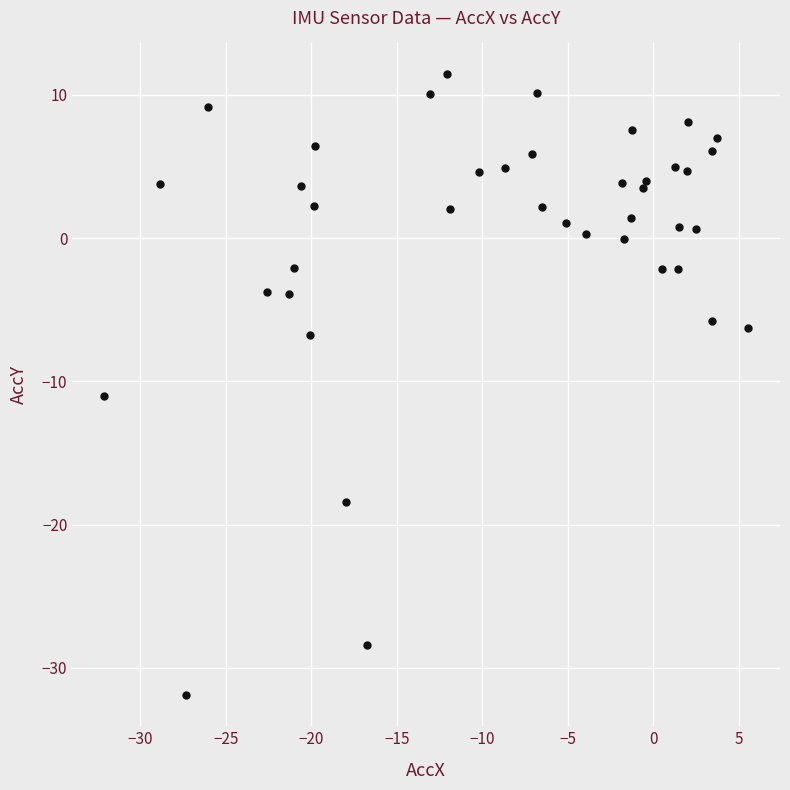

What Y value in the scatter plot is closest to -10?

-11.0